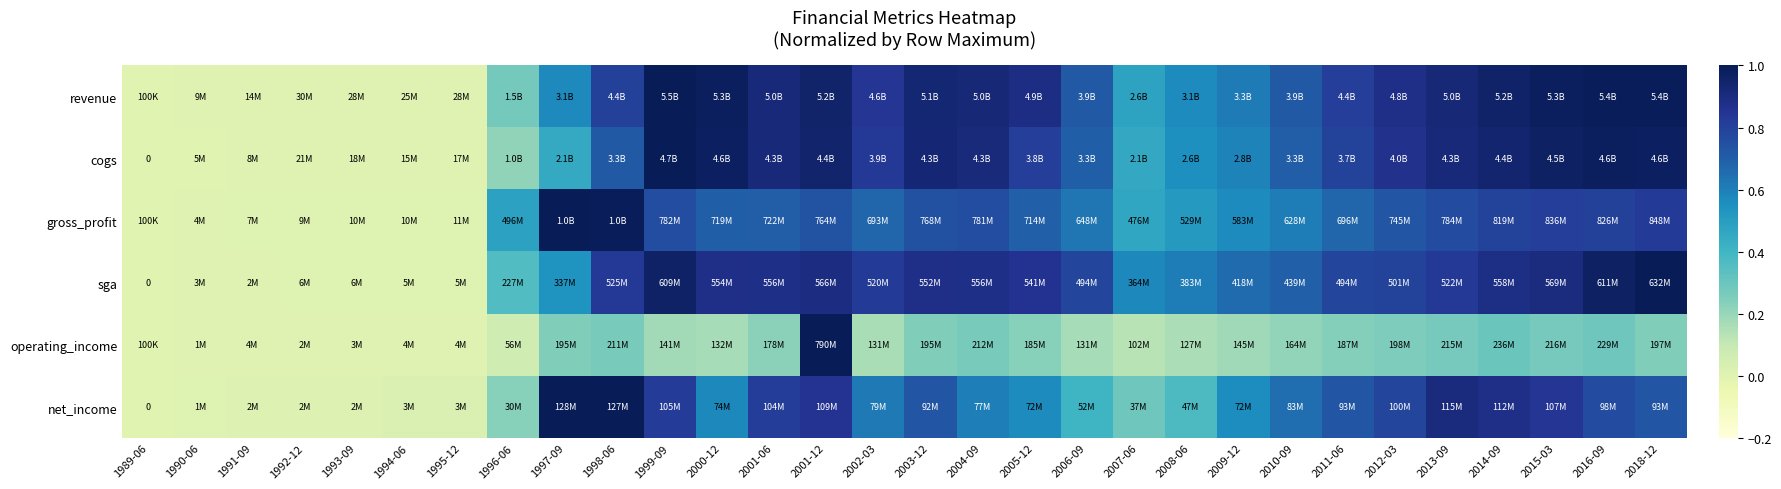

At which category is the sum across all series the highest?

2001-12